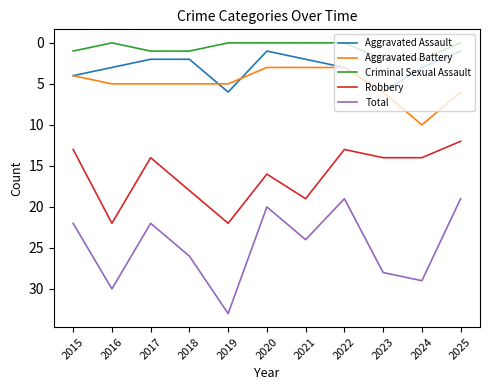

Reading right to left, what are all the values shown in this chart?

Aggravated Assault: 2025=1	2024=3	2023=6	2022=3	2021=2	2020=1	2019=6	2018=2	2017=2	2016=3	2015=4
Aggravated Battery: 2025=6	2024=10	2023=6	2022=3	2021=3	2020=3	2019=5	2018=5	2017=5	2016=5	2015=4
Criminal Sexual Assault: 2025=0	2024=2	2023=2	2022=0	2021=0	2020=0	2019=0	2018=1	2017=1	2016=0	2015=1
Robbery: 2025=12	2024=14	2023=14	2022=13	2021=19	2020=16	2019=22	2018=18	2017=14	2016=22	2015=13
Total: 2025=19	2024=29	2023=28	2022=19	2021=24	2020=20	2019=33	2018=26	2017=22	2016=30	2015=22